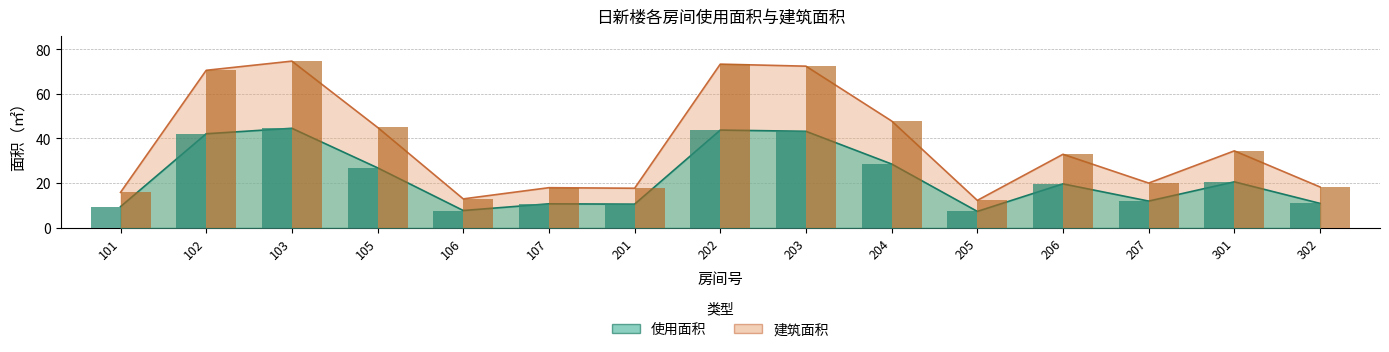

Between 102 and 103, which series saw the biggest shift?

建筑面积(柱)